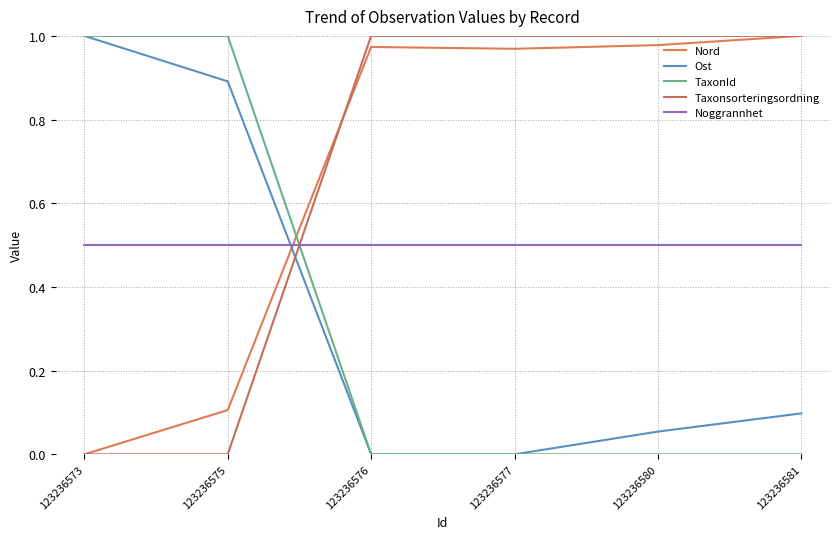

The value of Nord at 123236577 is 1.0. True or false?

True